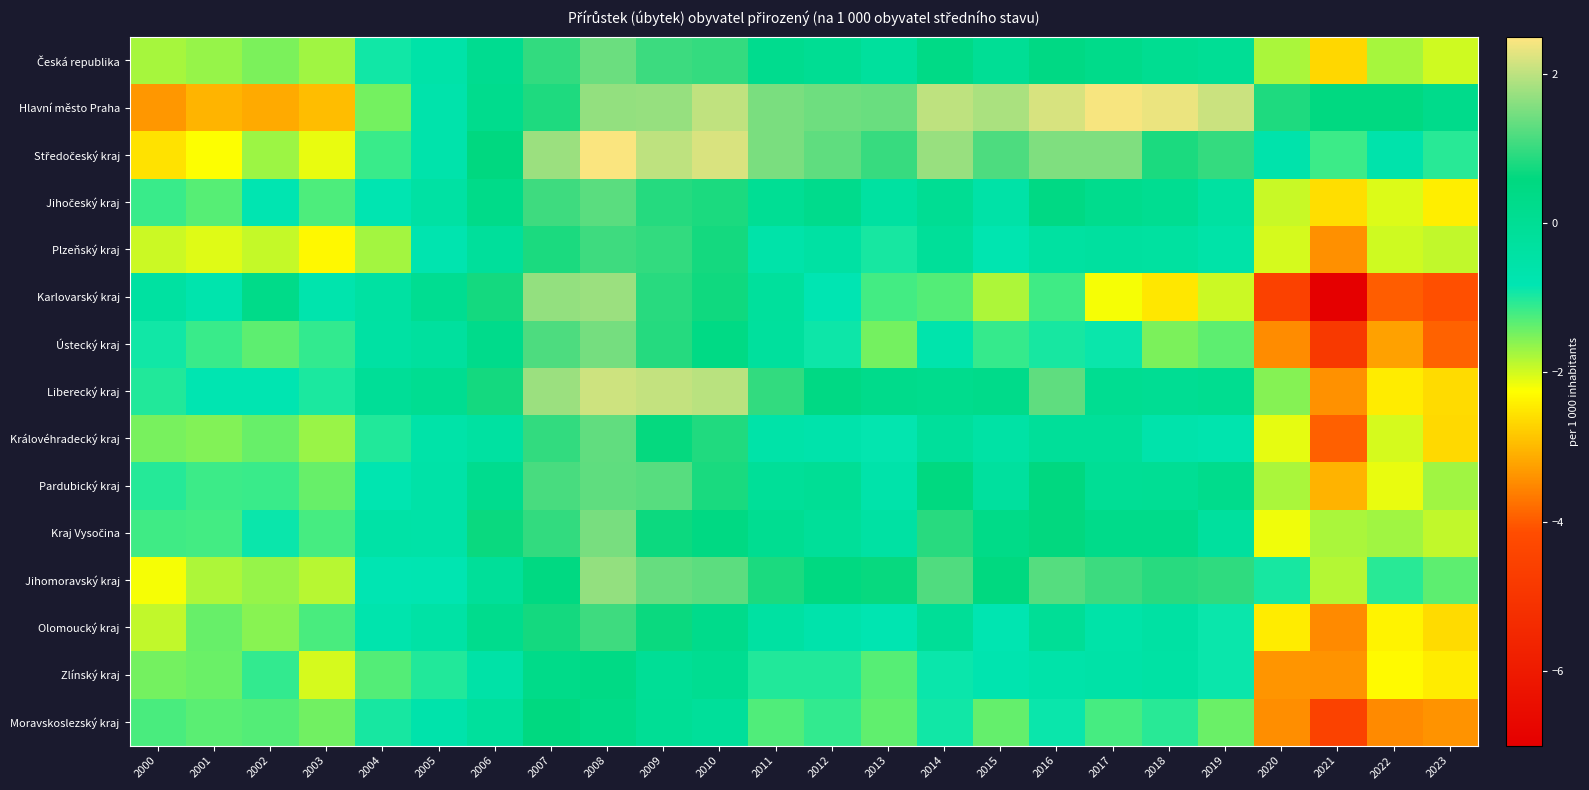

At how many categories does at least one series exceed 1?

13